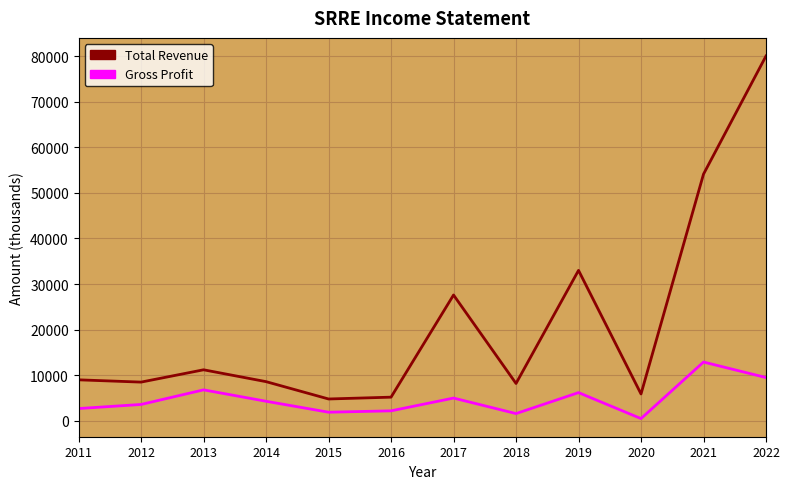

At which category is the sum across all series the highest?

2022